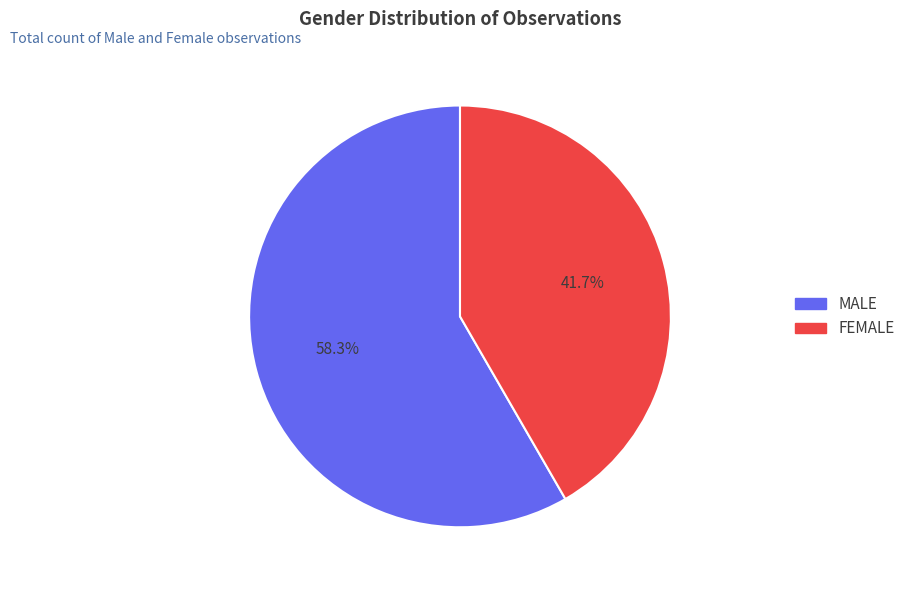

To the nearest percent, what is the difference between the largest and smallest slice percentages?

17%